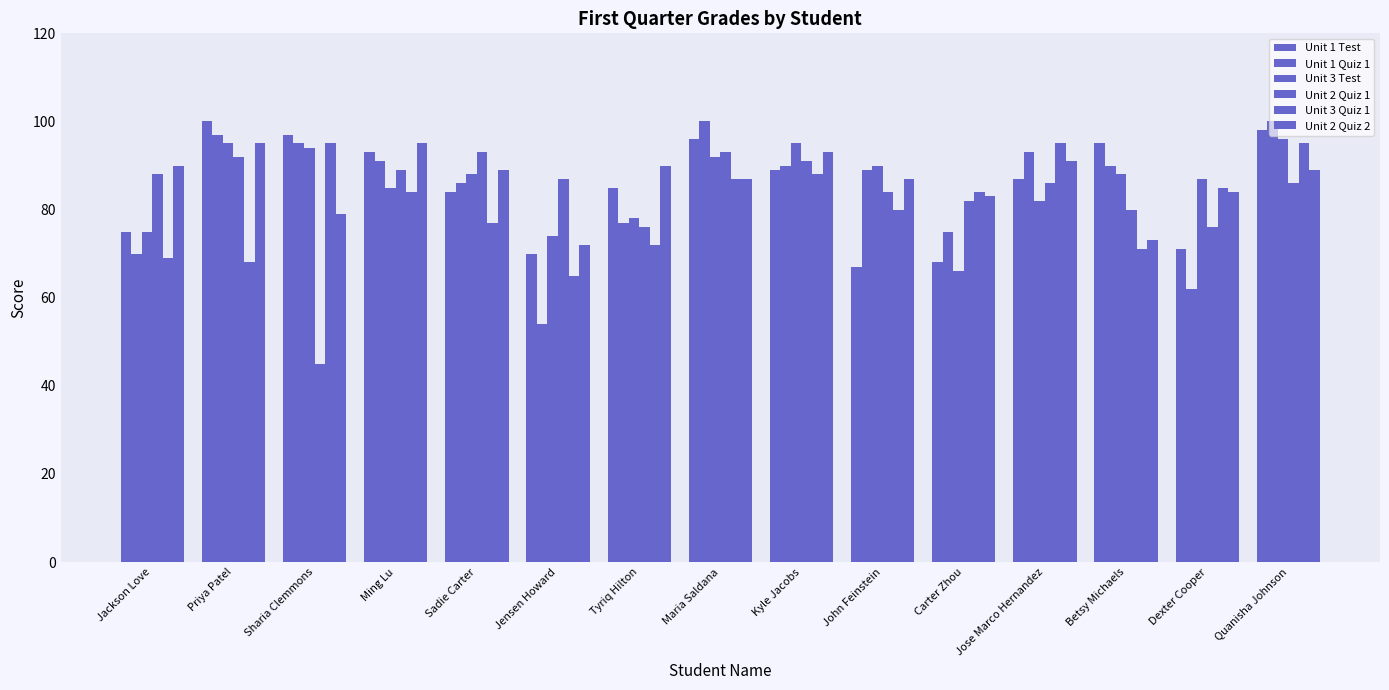

List the labels in order of Unit 1 Quiz 1 value, largest first.

Maria Saldana, Quanisha Johnson, Priya Patel, Sharia Clemmons, Jose Marco Hernandez, Ming Lu, Kyle Jacobs, Betsy Michaels, John Feinstein, Sadie Carter, Tyriq Hilton, Carter Zhou, Jackson Love, Dexter Cooper, Jensen Howard